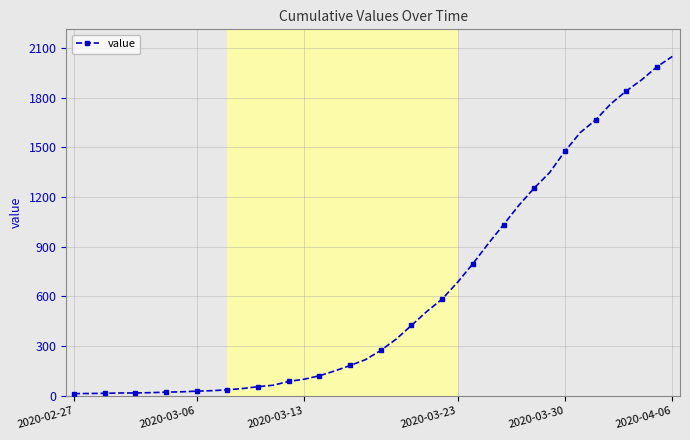

What is the minimum value shown in the chart?

13